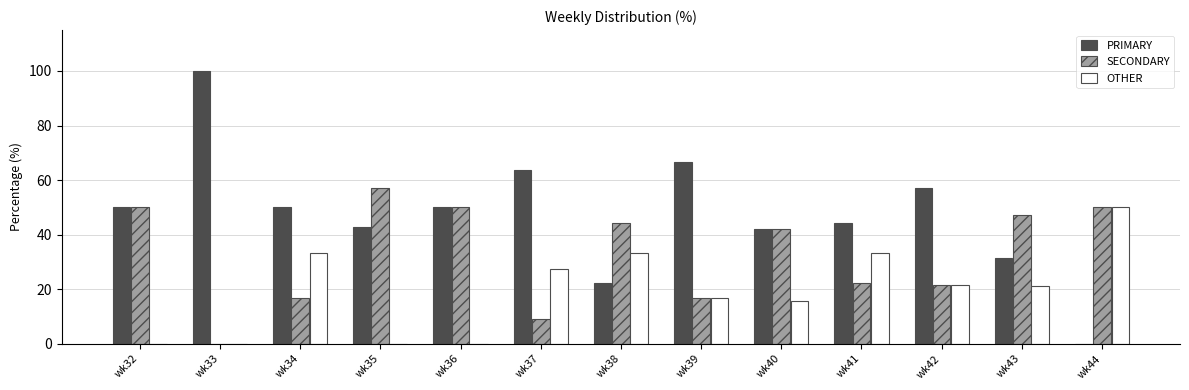

True or false: PRIMARY has a value of 50.0 at wk34.

True